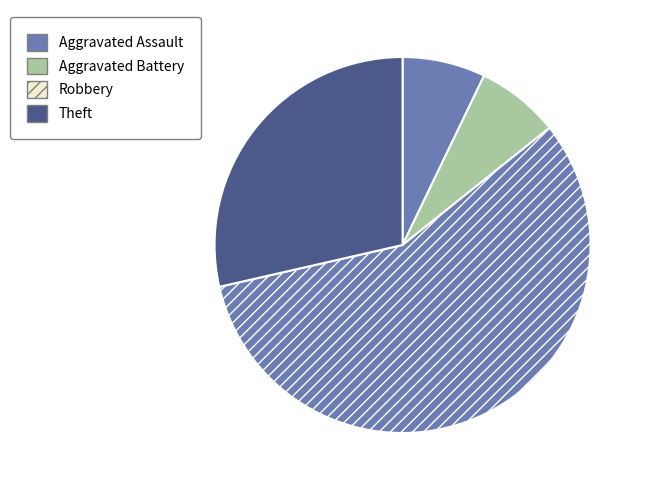

What percentage is the Robbery slice, to the nearest percent?

57%